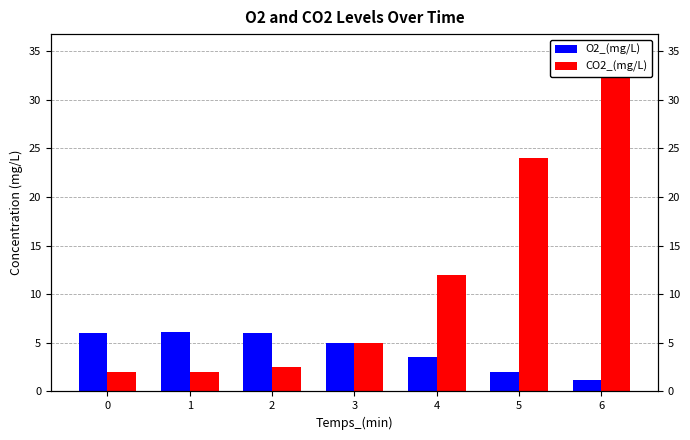

What is the sum of all O2_(mg/L) values?

29.8